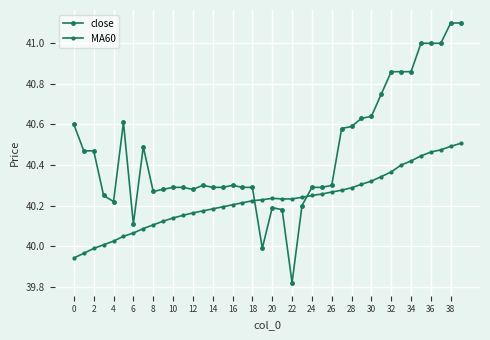

Does the chart have visible grid lines?

Yes